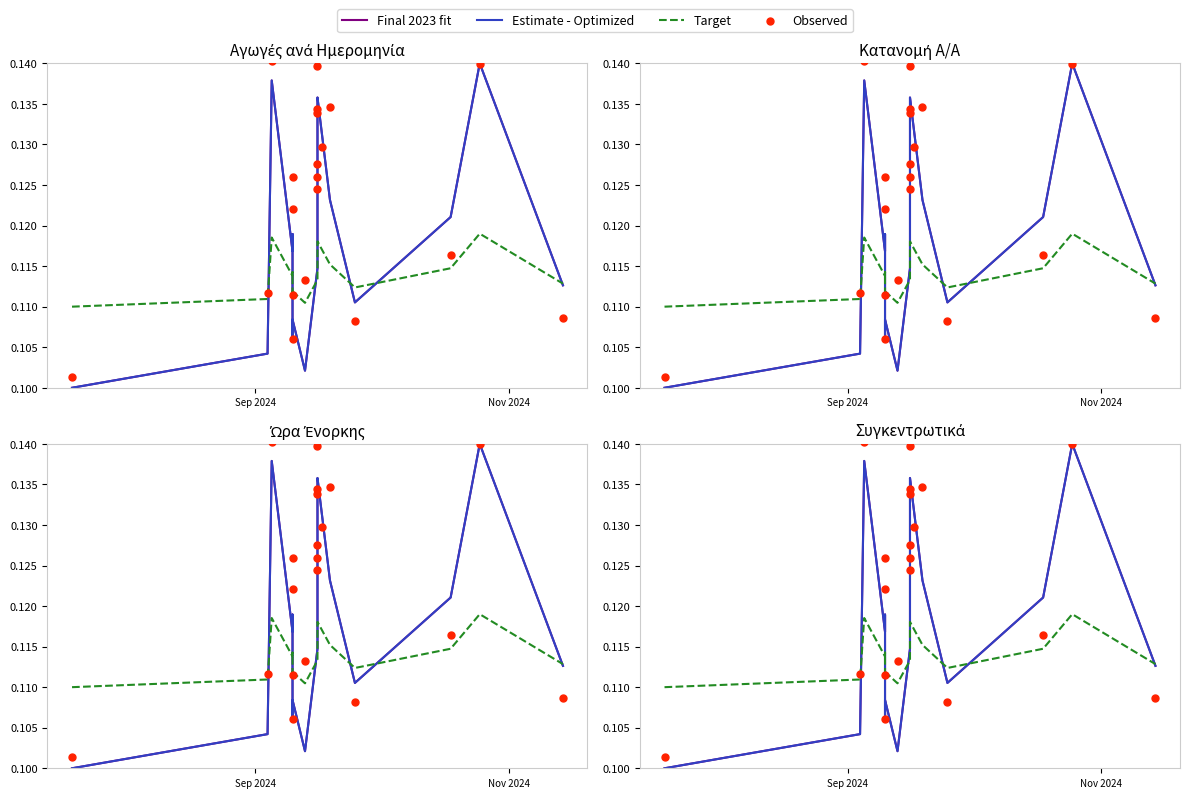

What are all the series names shown in the legend?

Final 2023 fit, Estimate - Optimized, Target, Observed